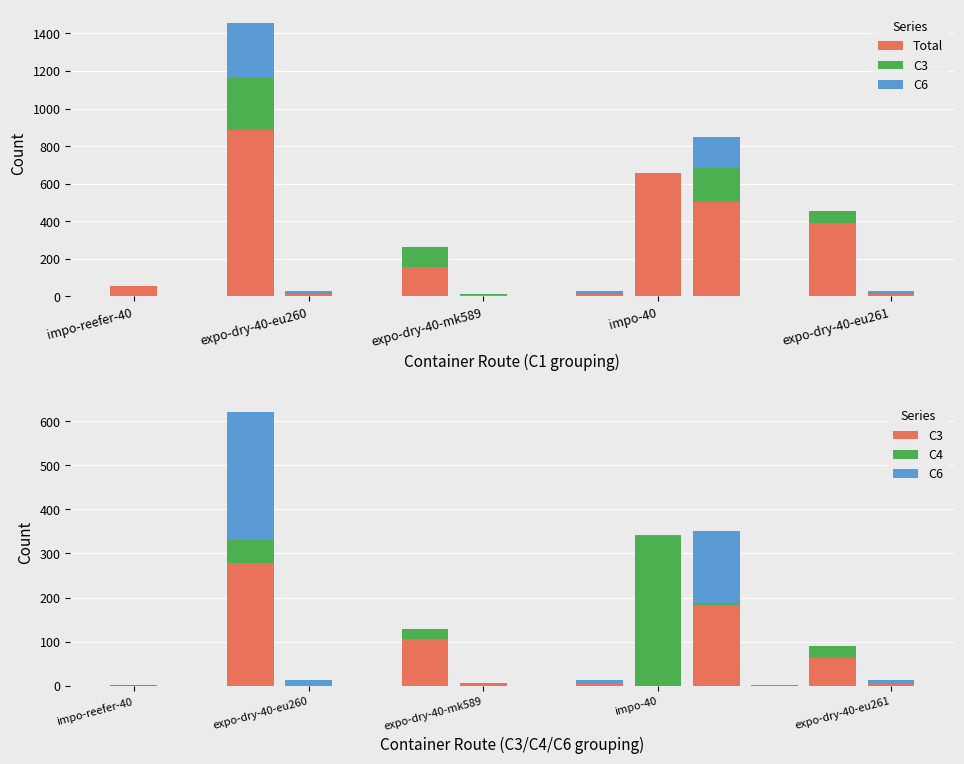

How many categories are shown in the chart?

14